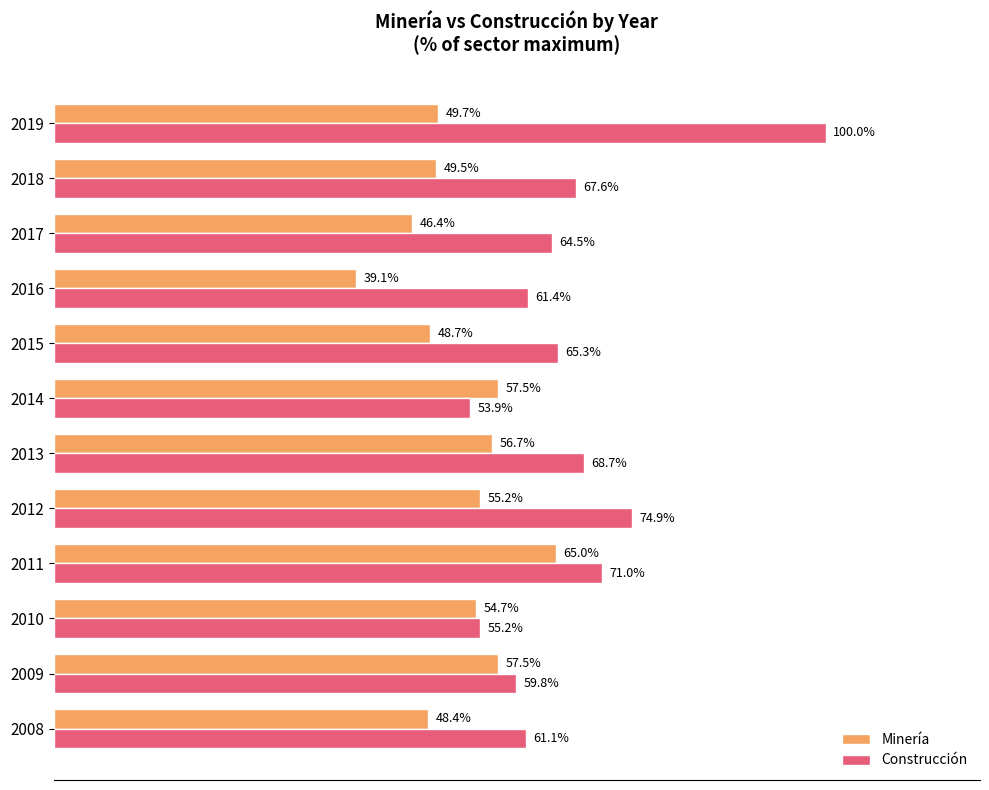

Which series has the largest total across all categories?

Construcción